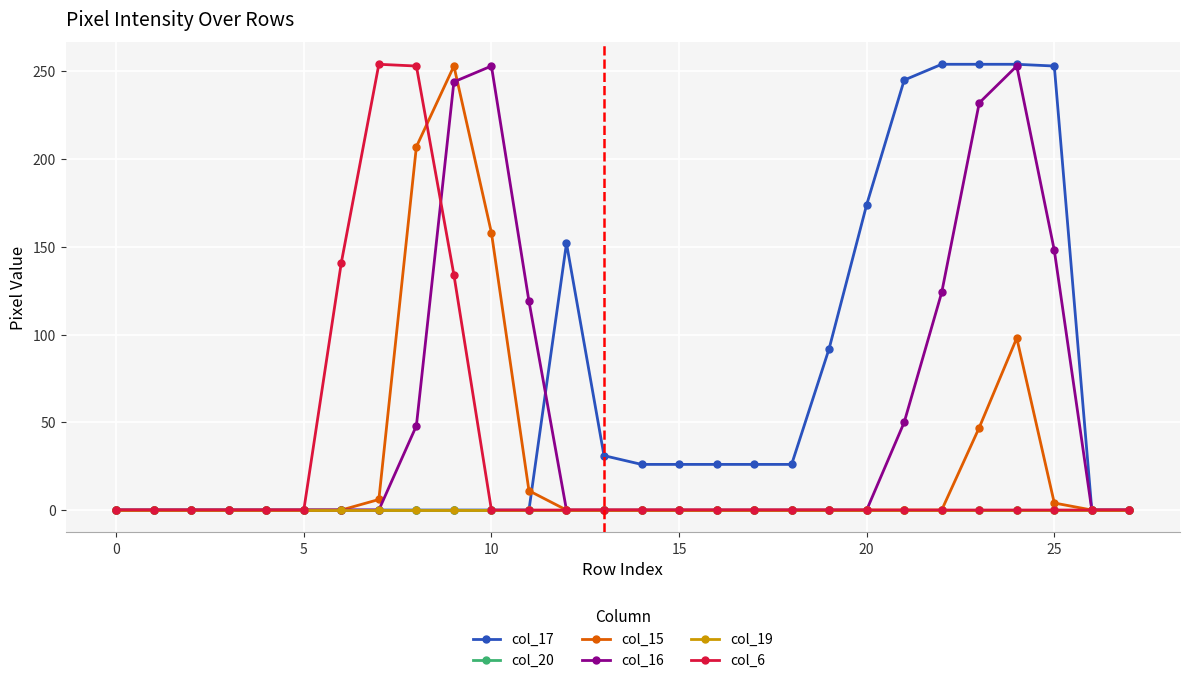

At which category is the sum across all series the highest?

9